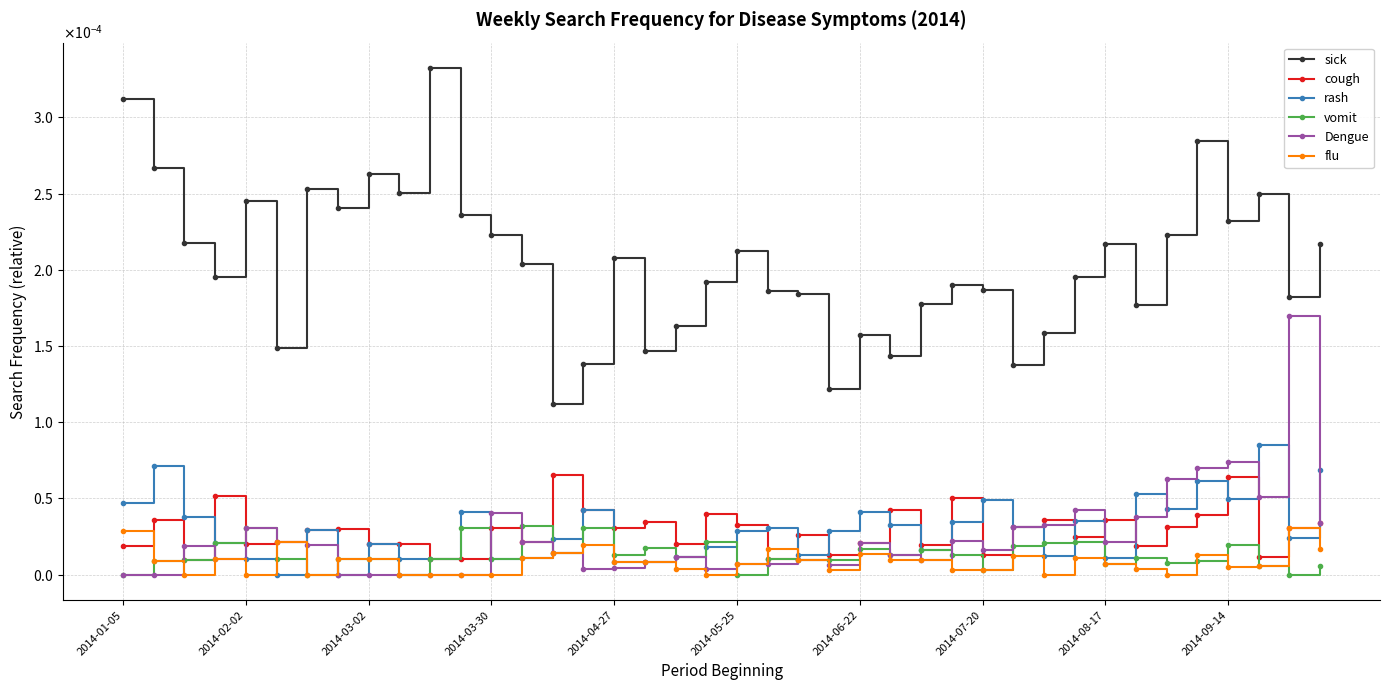

Does the chart display data point markers on the line(s)?

Yes